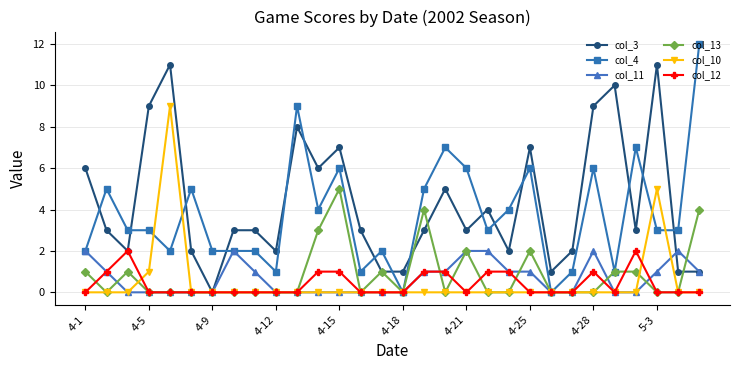

Count the number of categories in the chart.

30